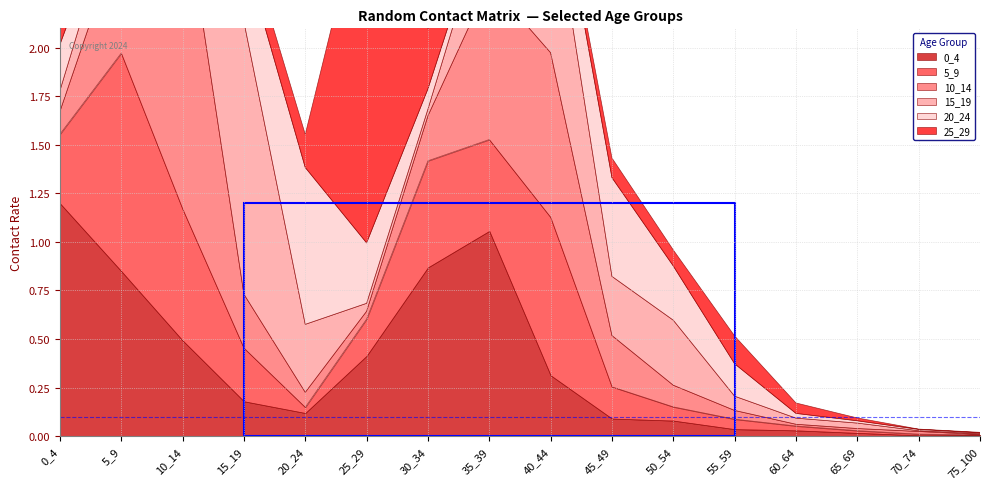

The value of 25_29 at 0_4 is 0.5. True or false?

False